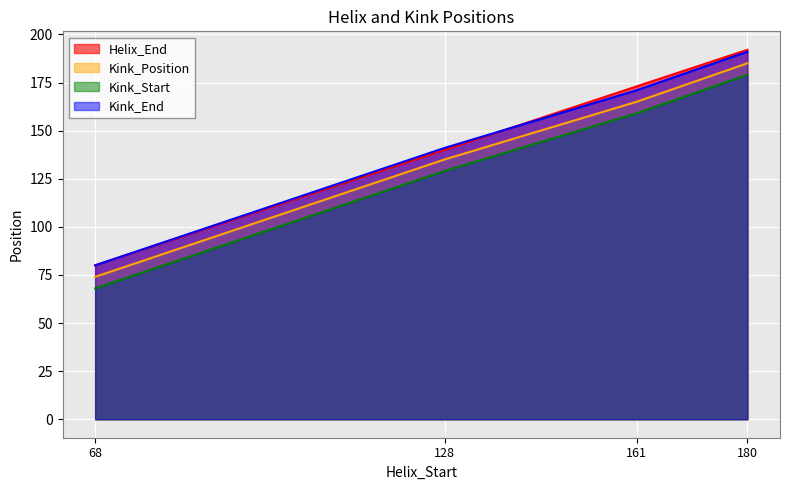

What is the difference between the maximum and minimum values in the Kink_Start series?

111